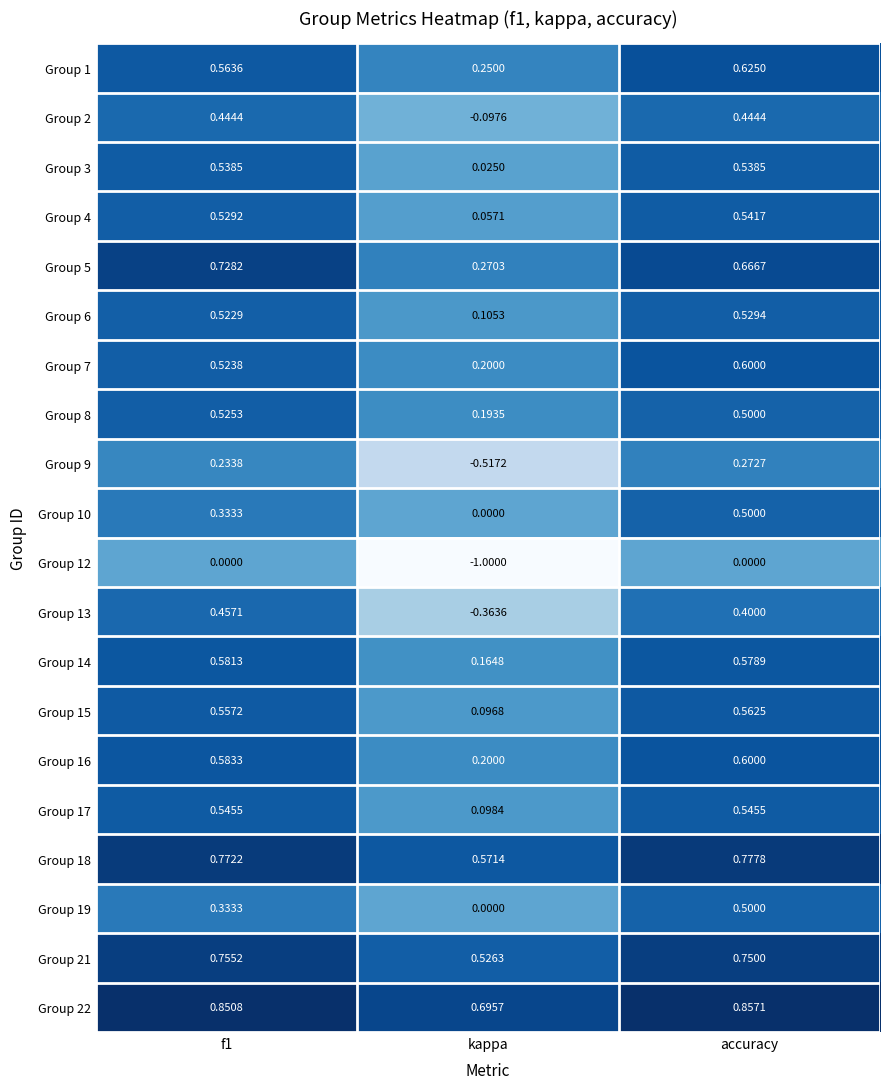

What is the total value across all series at f1?

10.4